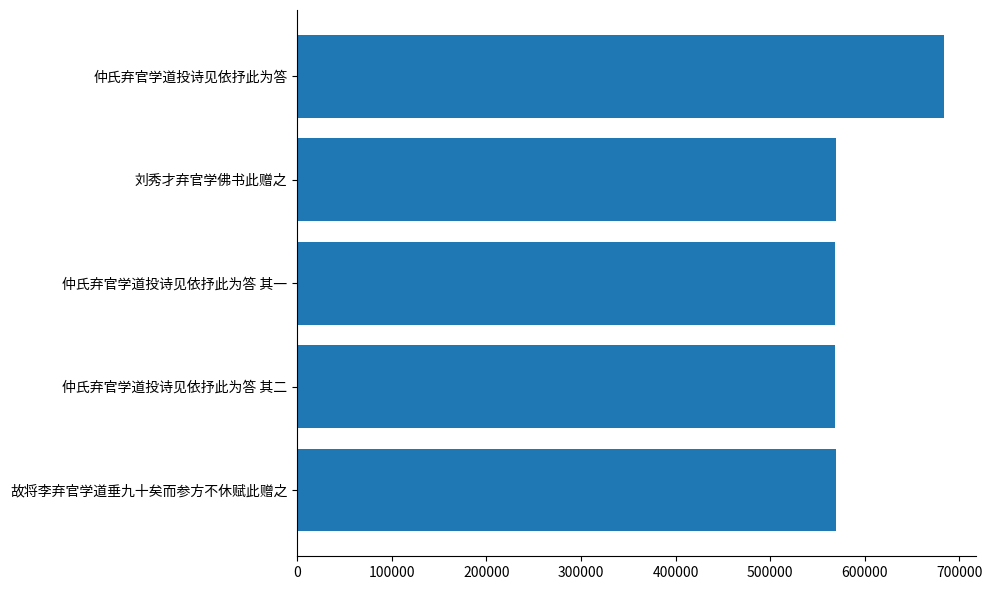

Approximately how many times larger is the value at 仲氏弃官学道投诗见依抒此为答 其一 compared to 刘秀才弃官学佛书此赠之?

1.0